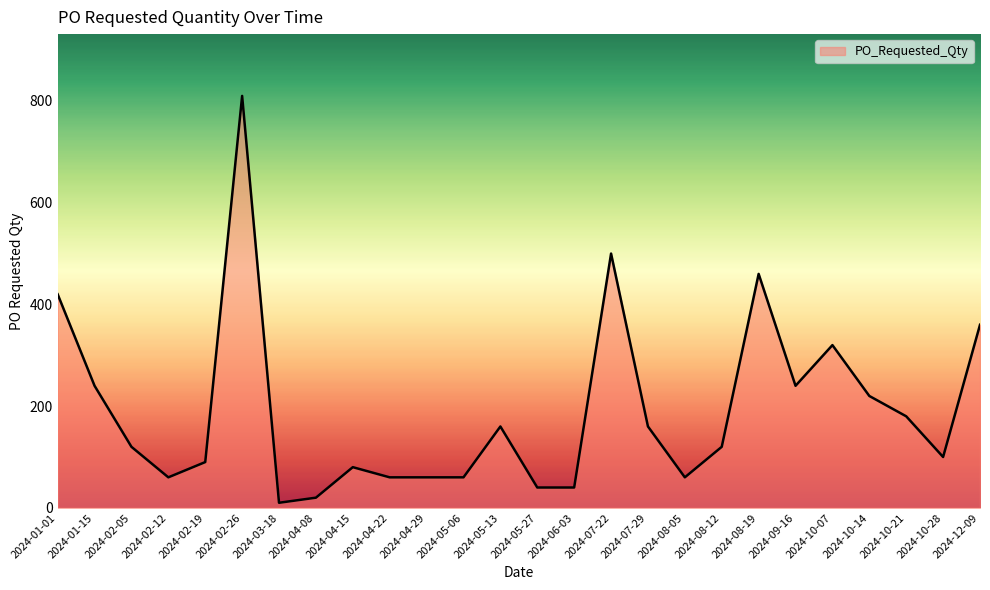

At which category does the chart reach its peak across all series?

2024-02-26